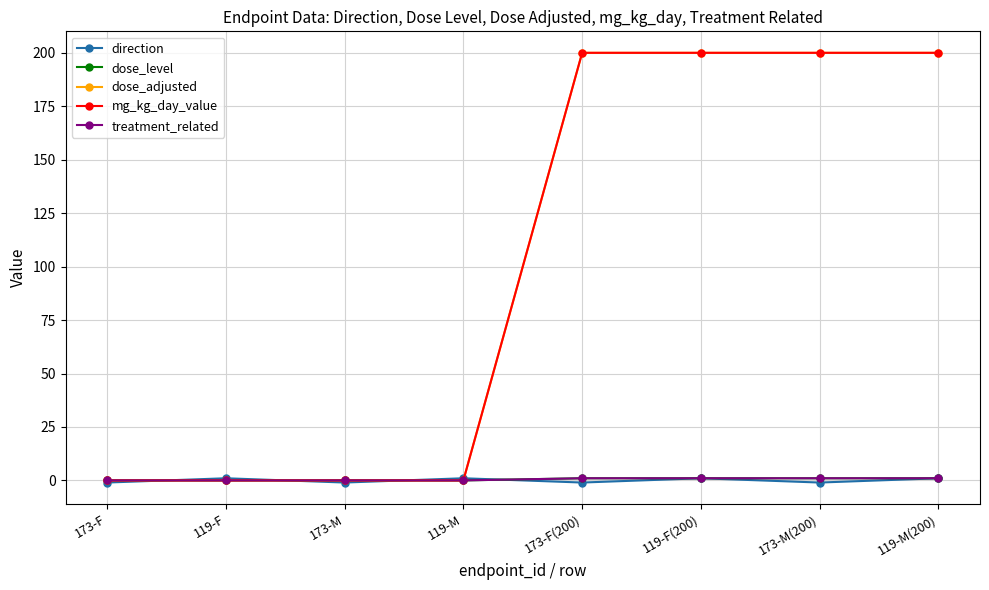

Does the chart have visible grid lines?

Yes